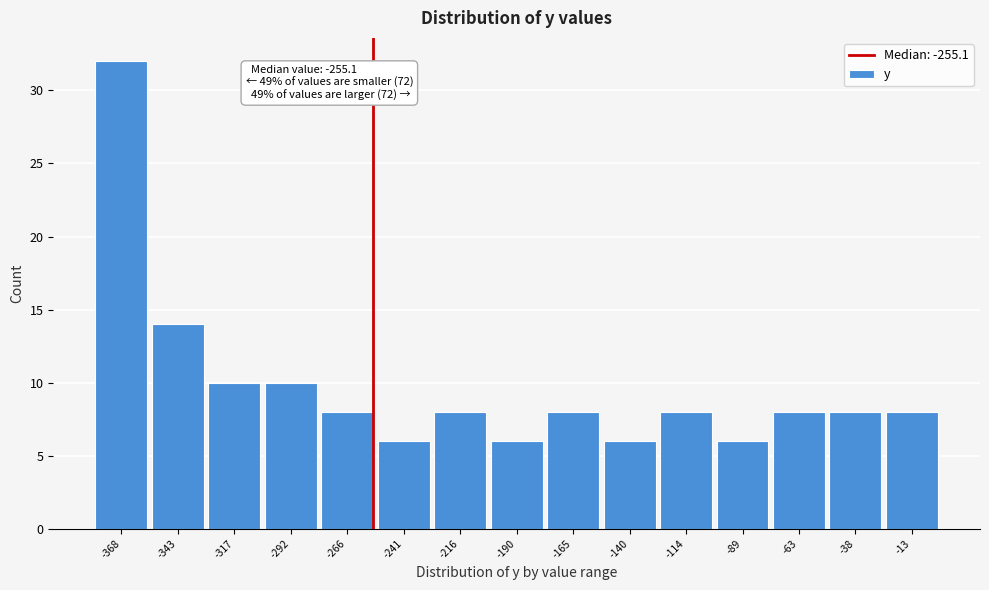

Which range on the x-axis has the tallest bar?

-380 to -355